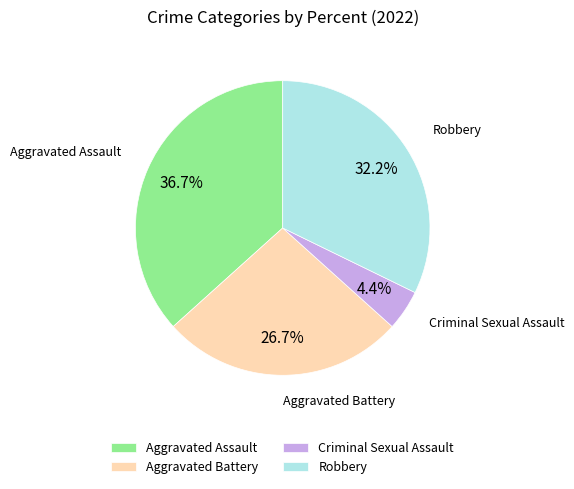

What percentage is the Robbery slice, to the nearest percent?

32%